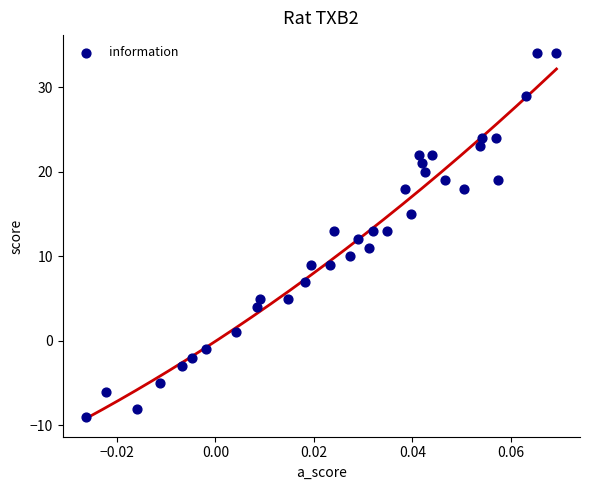

What is the range of Y values (max minus min)?

43